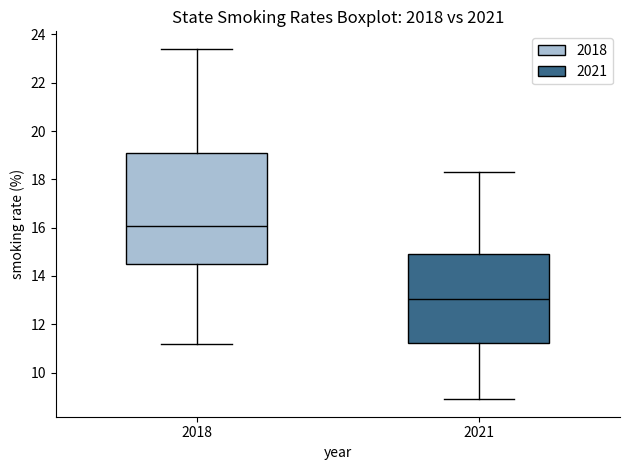

Which box is the tallest, from its lower edge to its upper edge?

2018